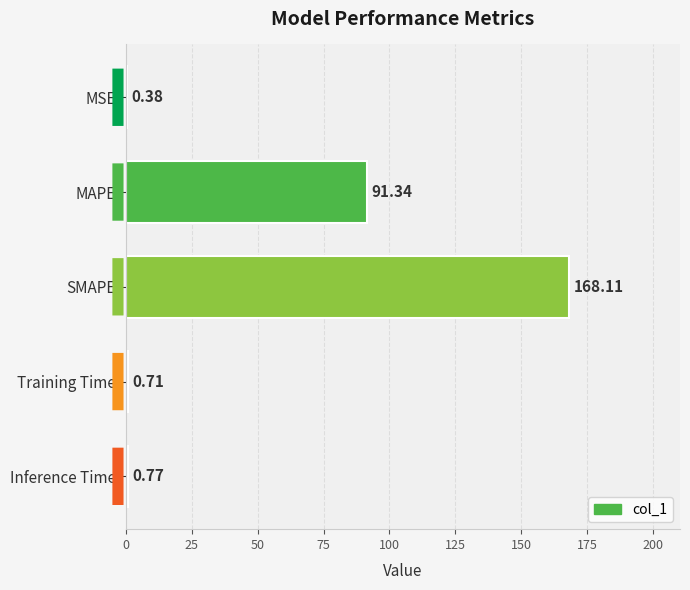

At which label is the value closest to 84?

MAPE